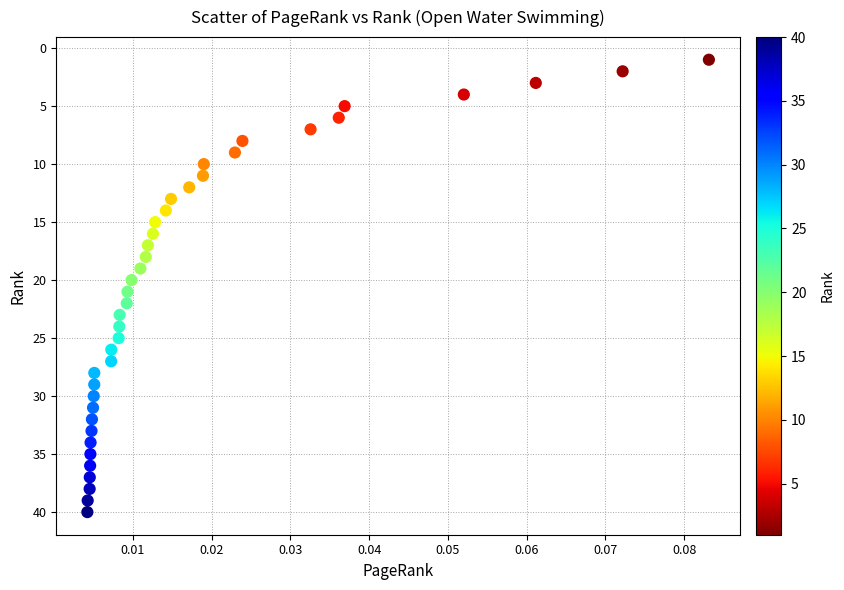

Count the number of points in this scatter plot.

40